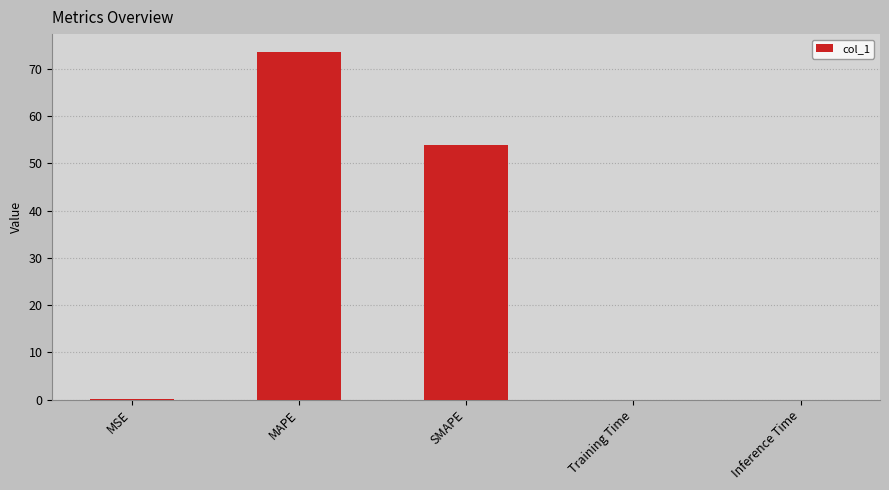

Between Training Time and MAPE, which is larger?

MAPE